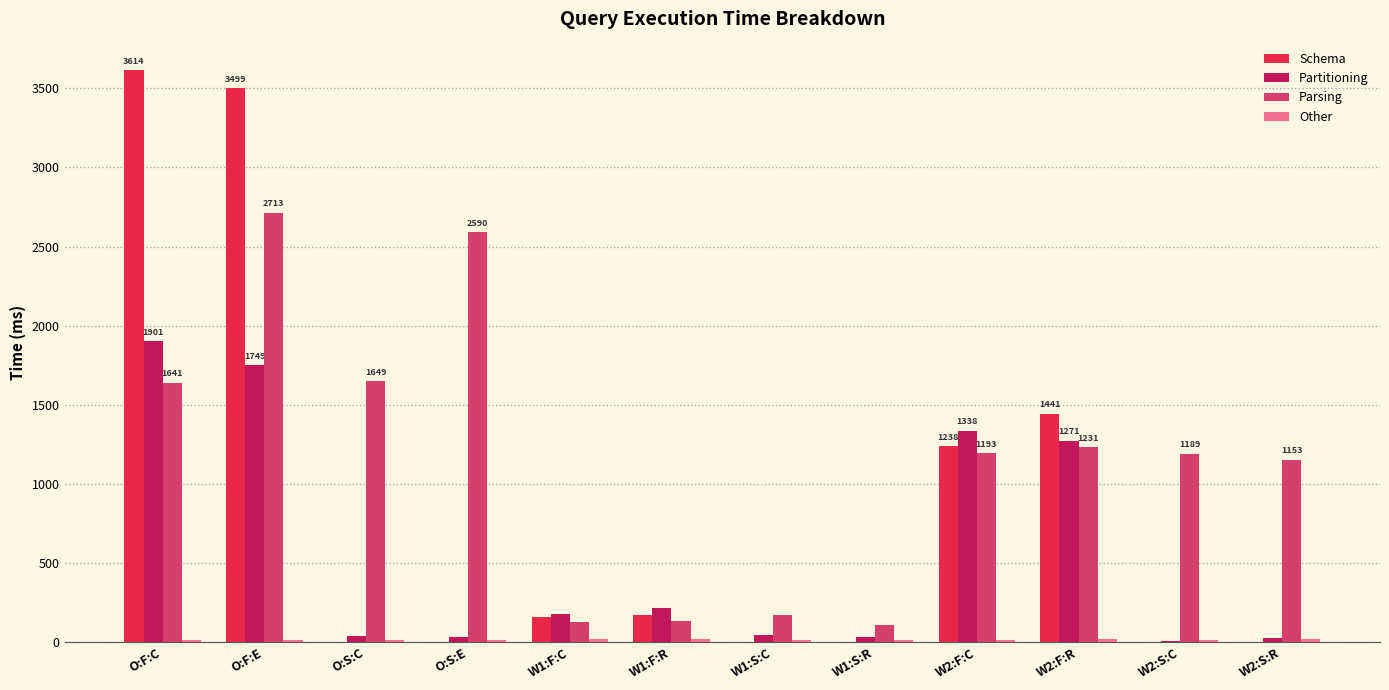

At which label does Schema reach its peak?

O:F:C